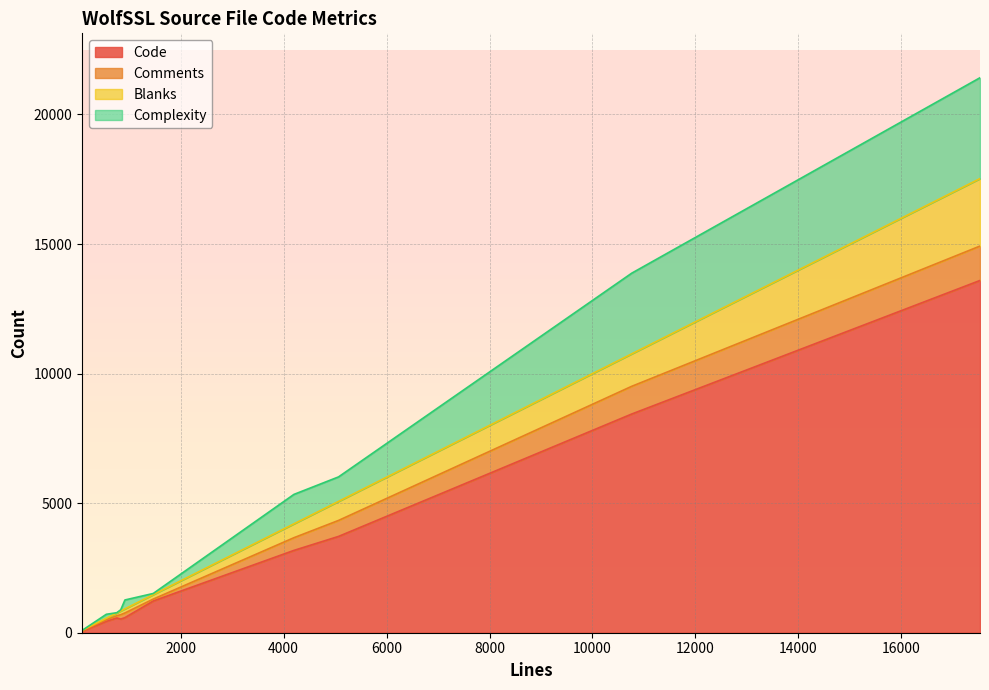

Reading left to right, extract all data points from this chart.

Code: 839=527	5068=3716	87=52	559=441	4201=3176	762=568	10761=8439	920=582	1470=1224	17525=13593
Comments: 839=170	5068=617	87=23	559=56	4201=490	762=88	10761=1069	920=180	1470=74	17525=1328
Blanks: 839=142	5068=735	87=12	559=62	4201=535	762=106	10761=1253	920=158	1470=172	17525=2604
Complexity: 839=48	5068=945	87=0	559=153	4201=1136	762=10	10761=3113	920=344	1470=45	17525=3892